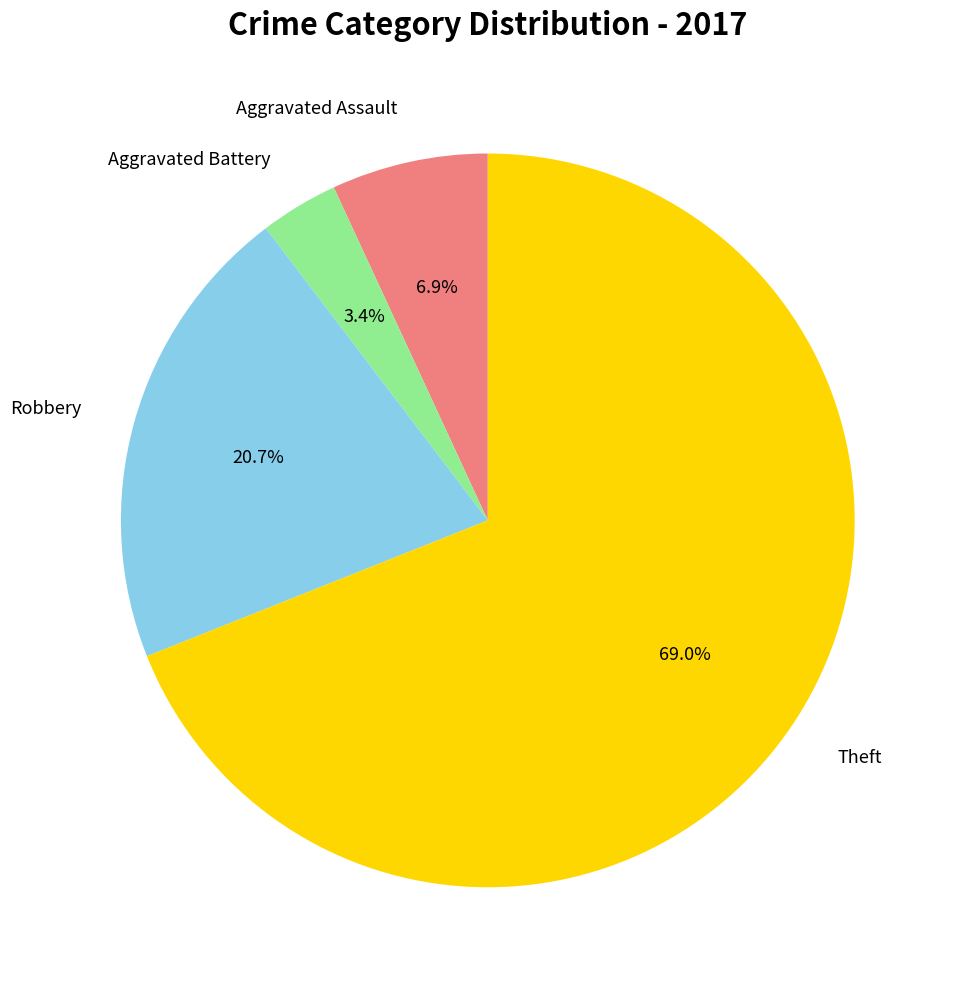

What percentage is the Theft slice, to the nearest percent?

69%